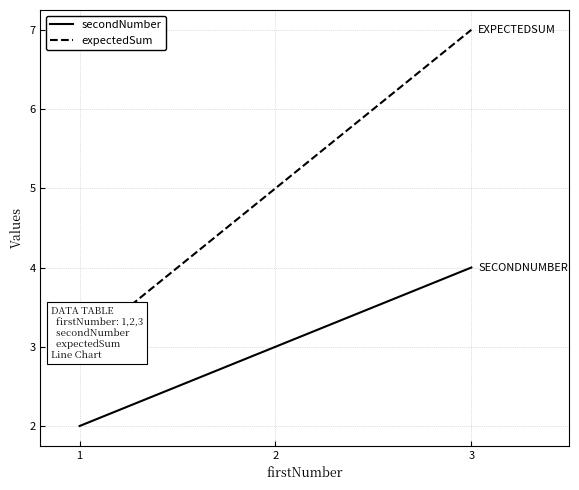

Which series has the largest range (max minus min)?

expectedSum